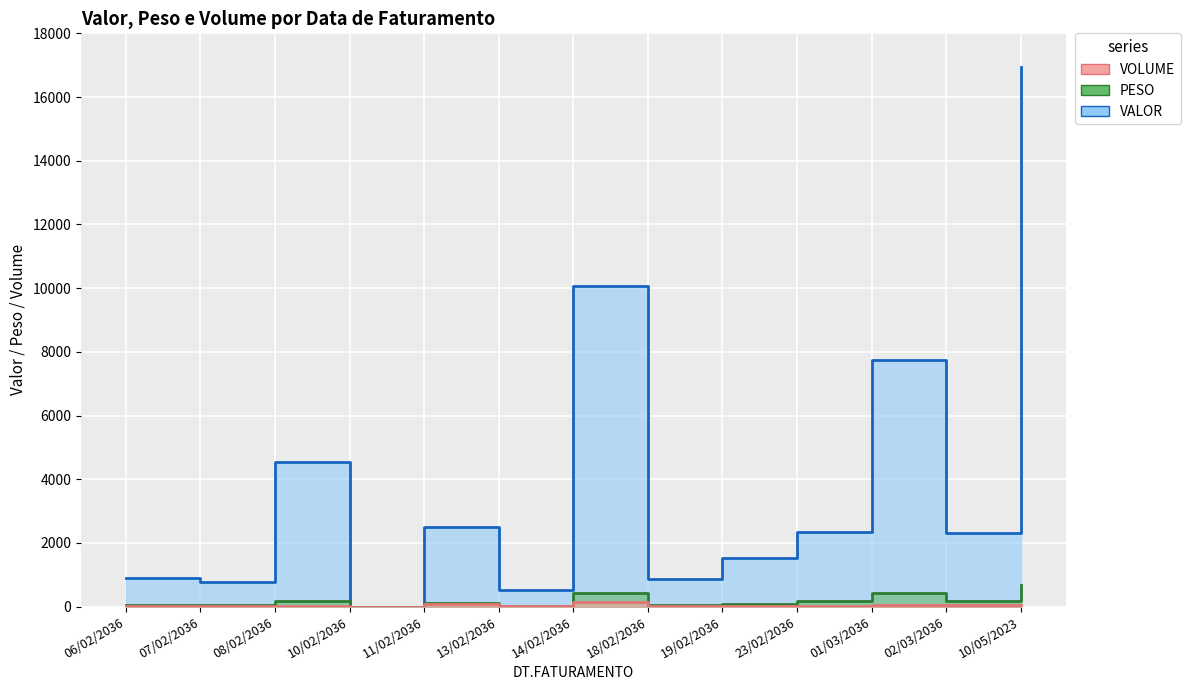

True or false: VALOR has more than 2 points higher than both neighbors.

True